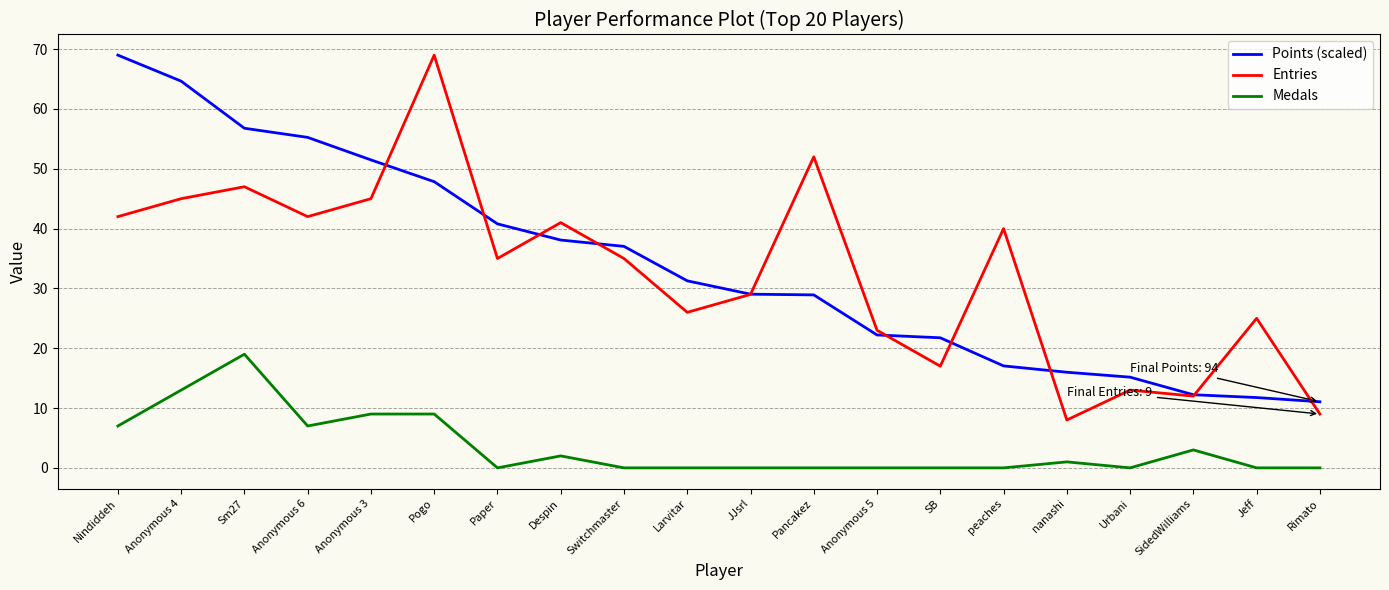

How many categories are shown in the chart?

20